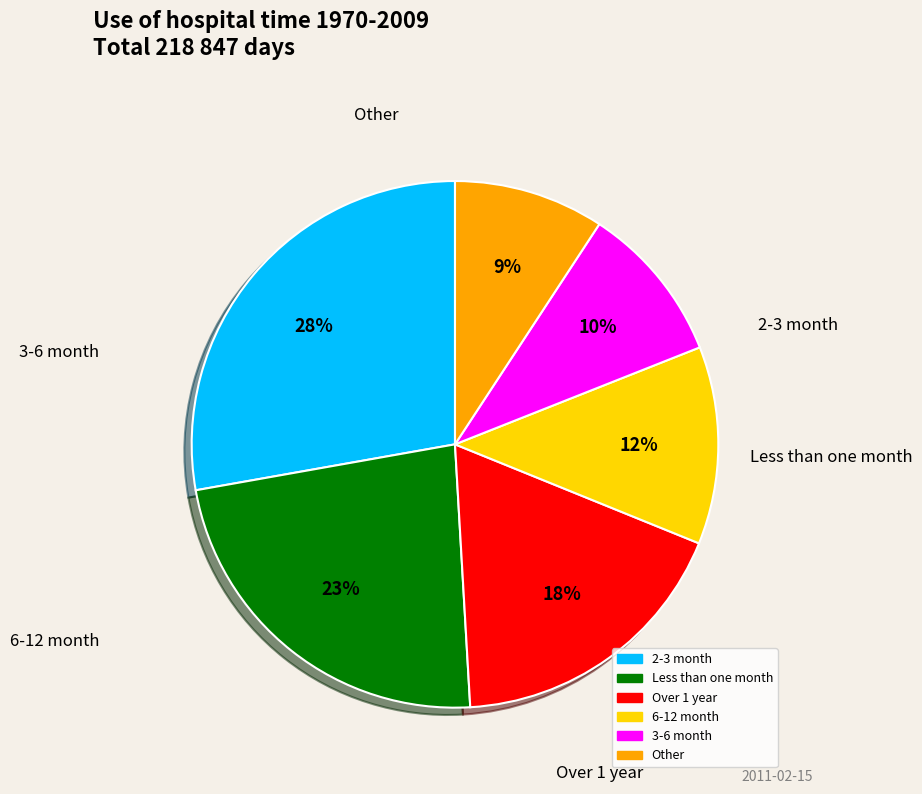

Is there any slice that represents more than half of the pie?

No